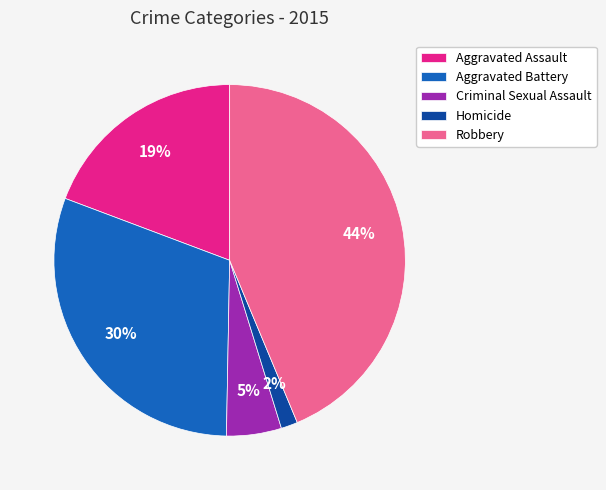

Does Robbery account for over 50% of the chart?

No